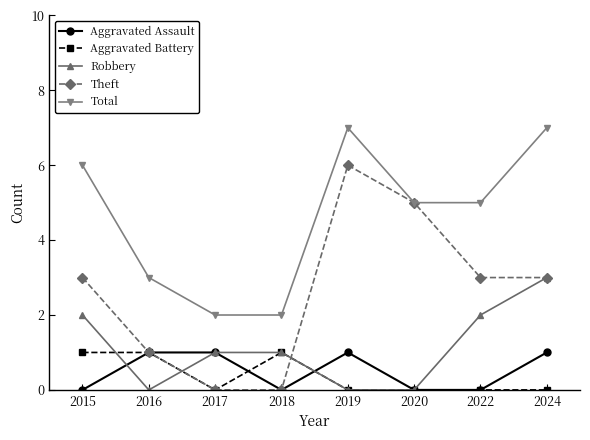

How many lines are shown in the chart?

5